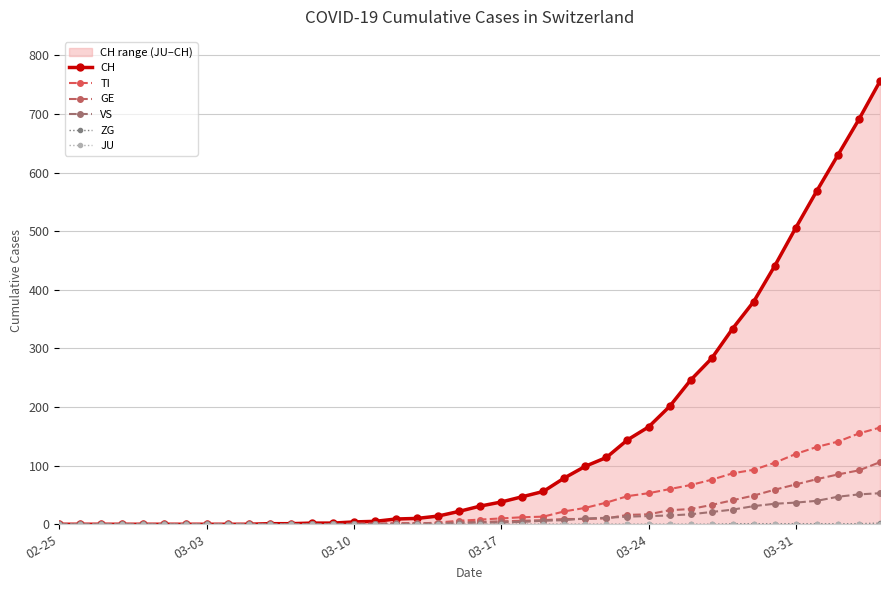

How many values in the VS series are below 3?

20